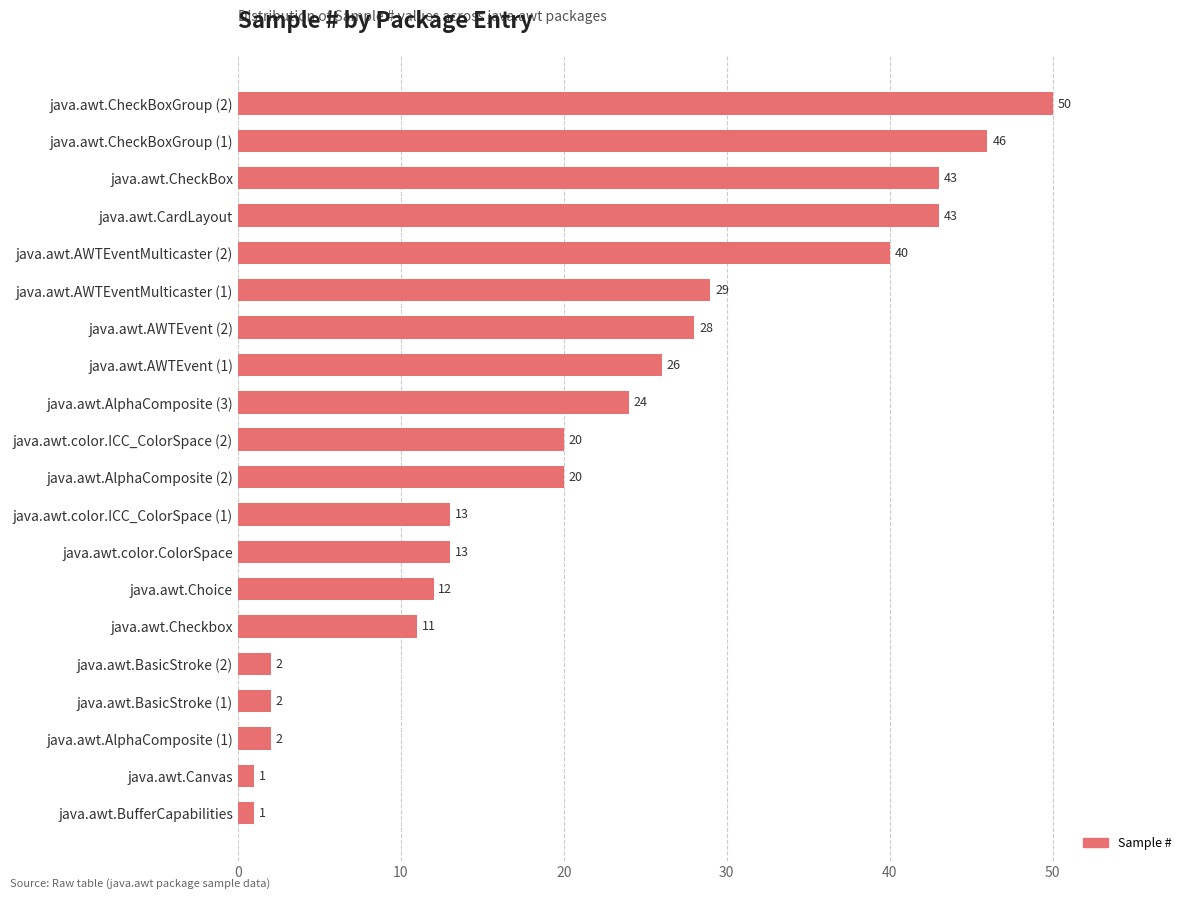

The chart shows a value of 28 at java.awt.AWTEvent (2). True or false?

True